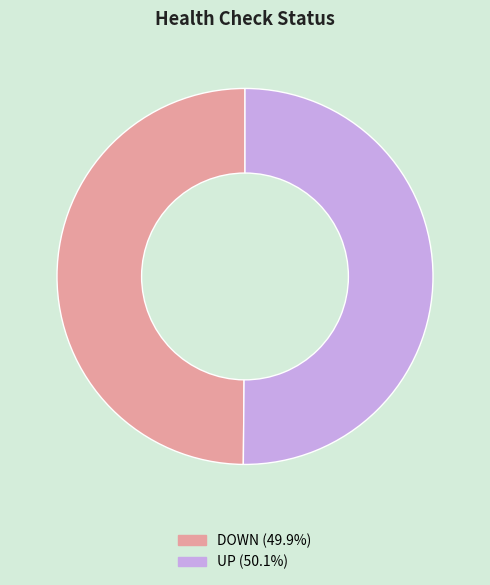

Combined, do UP (50.1%) and DOWN (49.9%) account for over 50%?

Yes